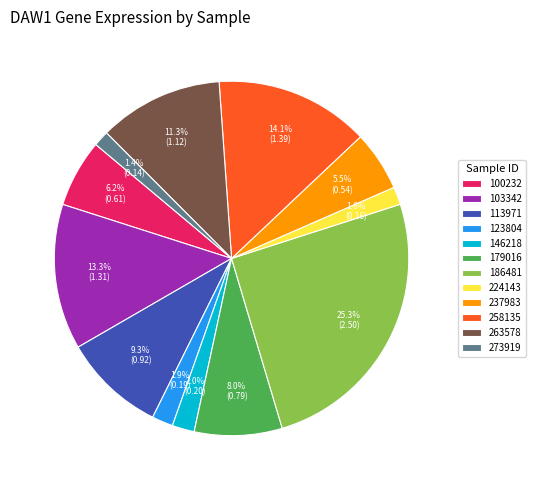

Which has a higher value, 179016 or 113971?

113971